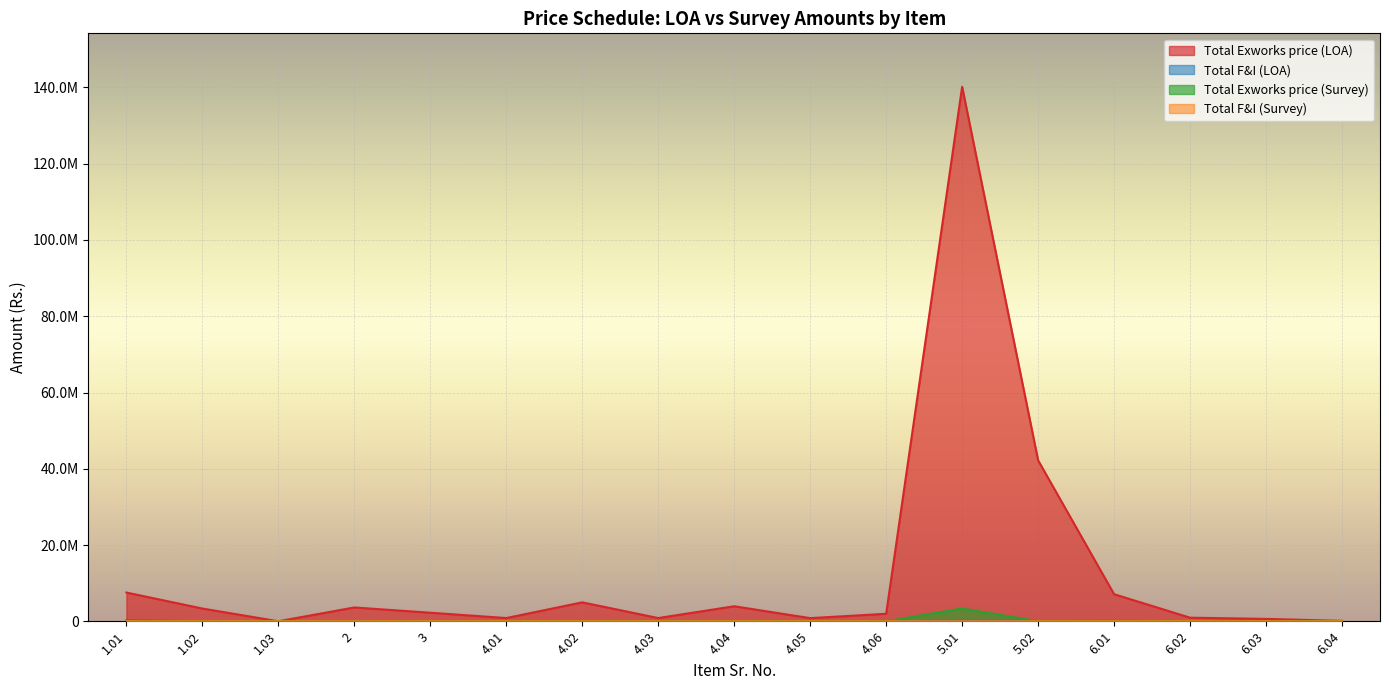

Which series has the largest total across all categories?

Total Exworks price (LOA)